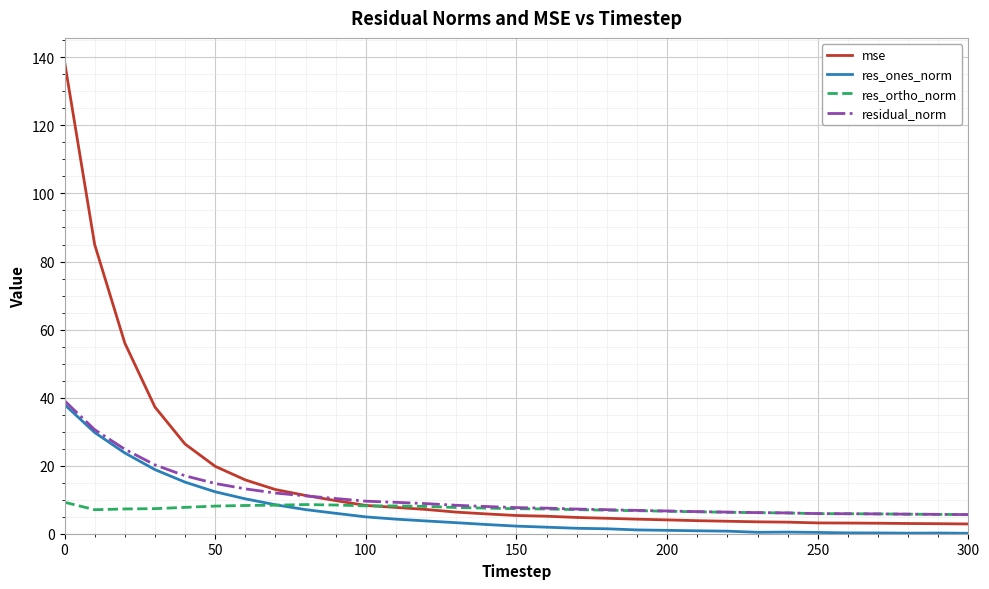

What is the lowest value of the res_ones_norm series?

0.1